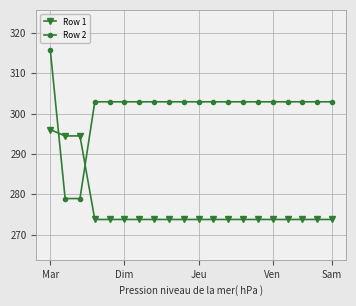

What is the greatest value displayed?

315.7